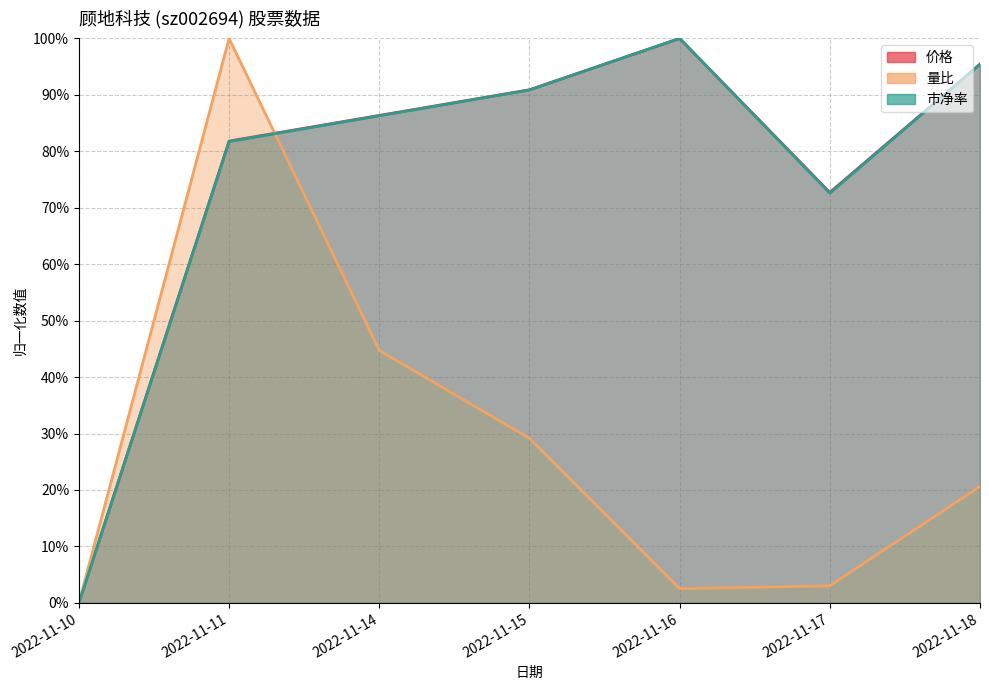

Does the chart have visible grid lines?

Yes